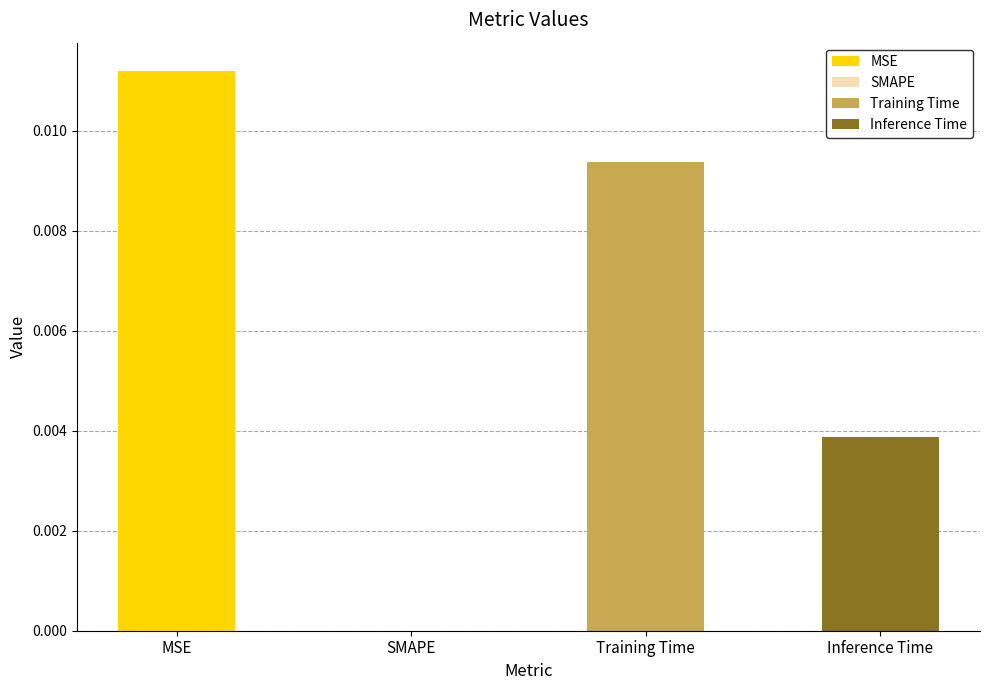

Rank the categories by value from highest to lowest.

MSE, Training Time, Inference Time, SMAPE